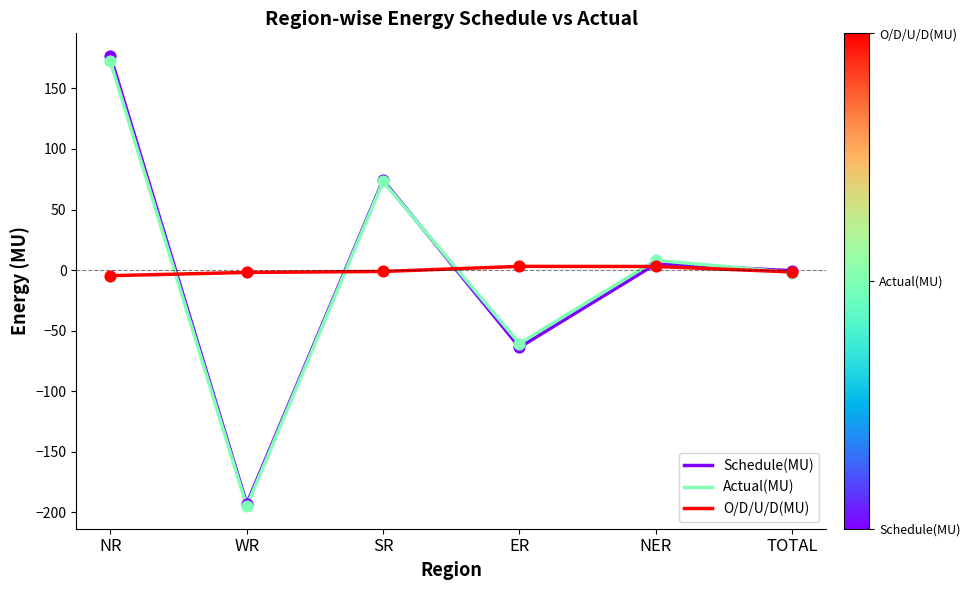

Which series has the widest spread of Y values?

Schedule(MU)